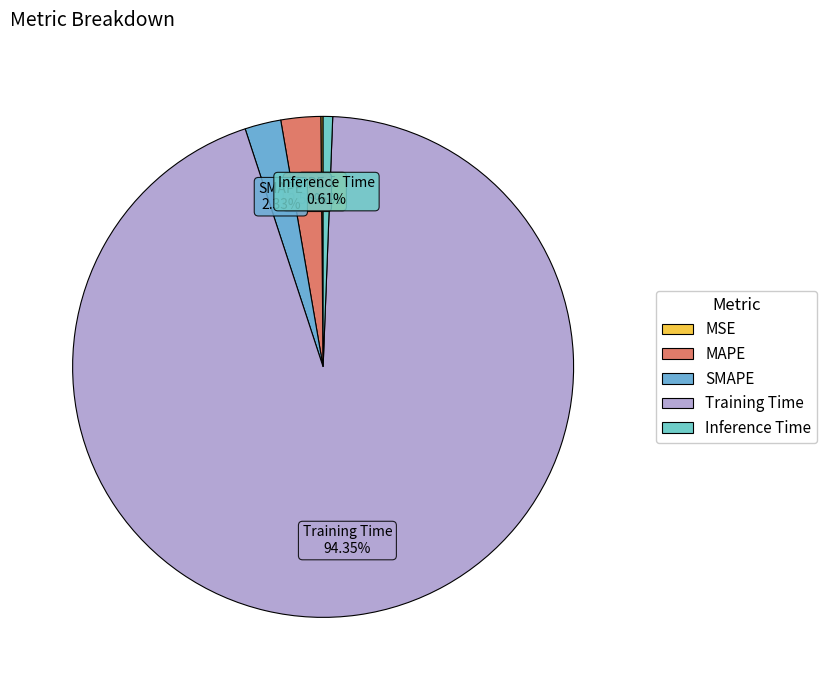

Combined, do MAPE and SMAPE account for over 50%?

No